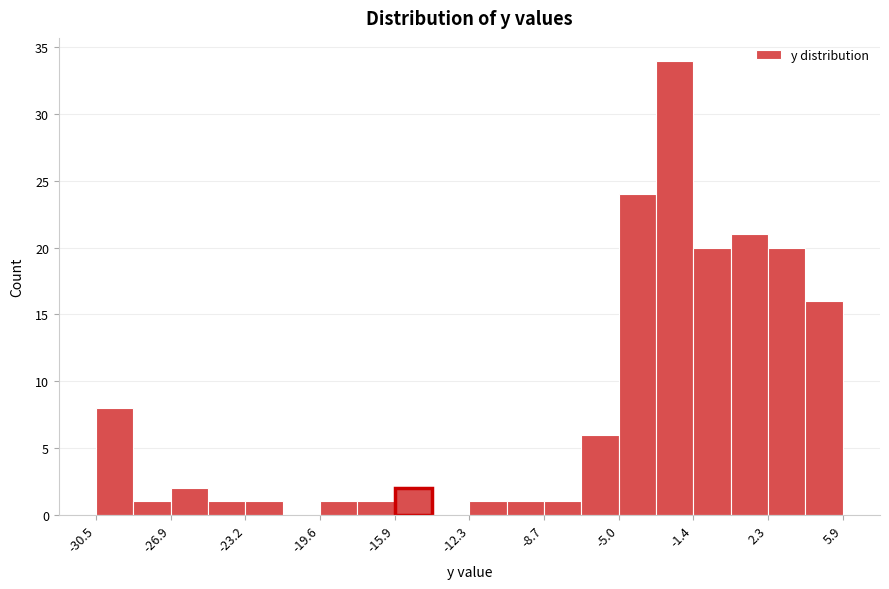

Read against the x-axis, roughly where is the centre of the tallest bar?

-2.5